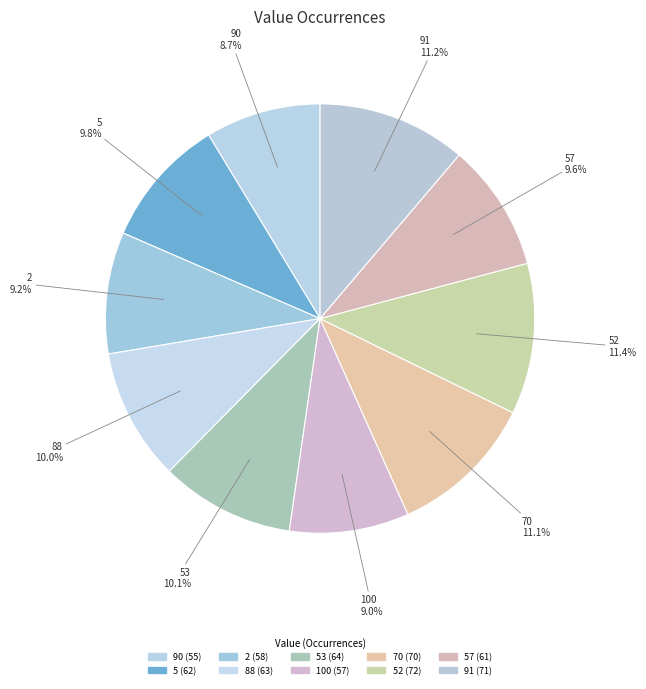

True or false: 100 accounts for 20% of the total.

False